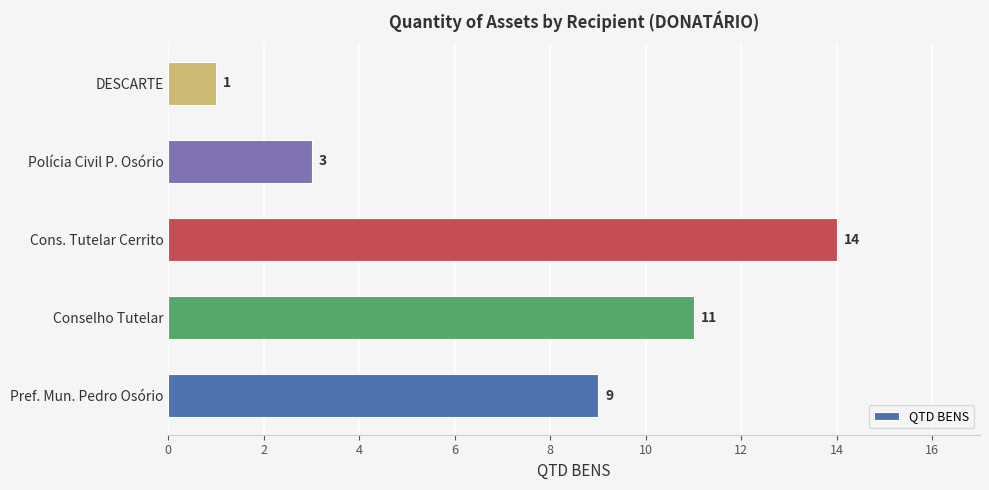

What is the change in value from Pref. Mun. Pedro Osório to Cons. Tutelar Cerrito?

+5